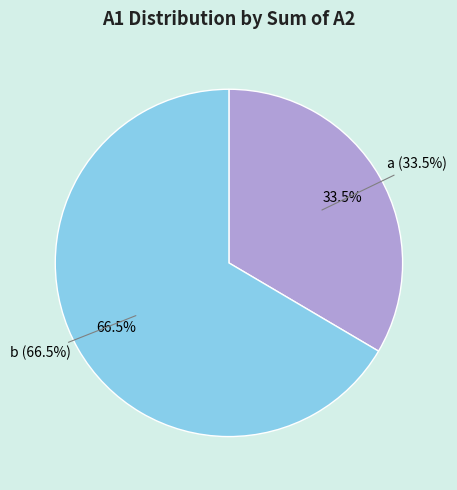

Is it true that b is 27% of the pie?

False